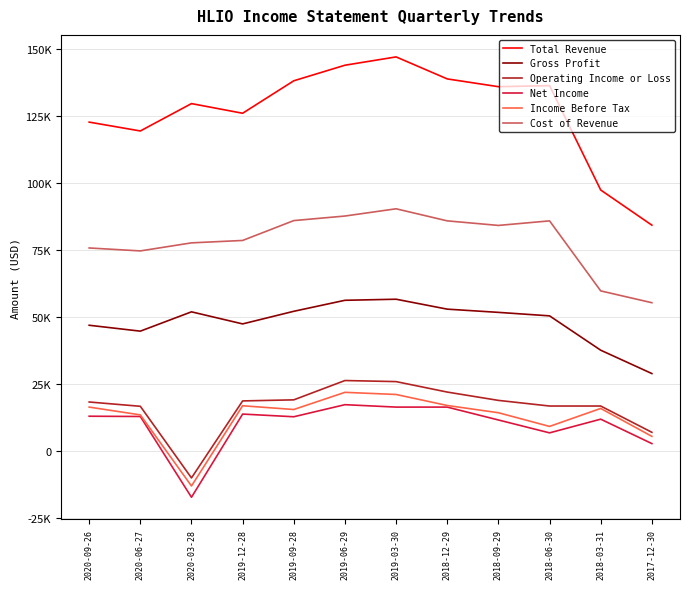

True or false: Income Before Tax and Total Revenue intersect in this chart.

False